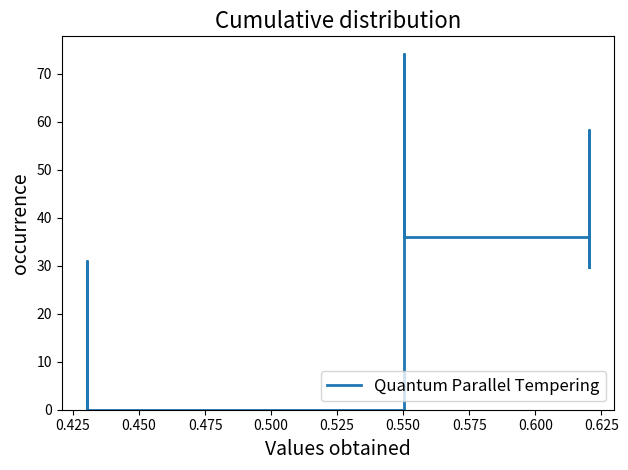

Count the number of categories in the chart.

18